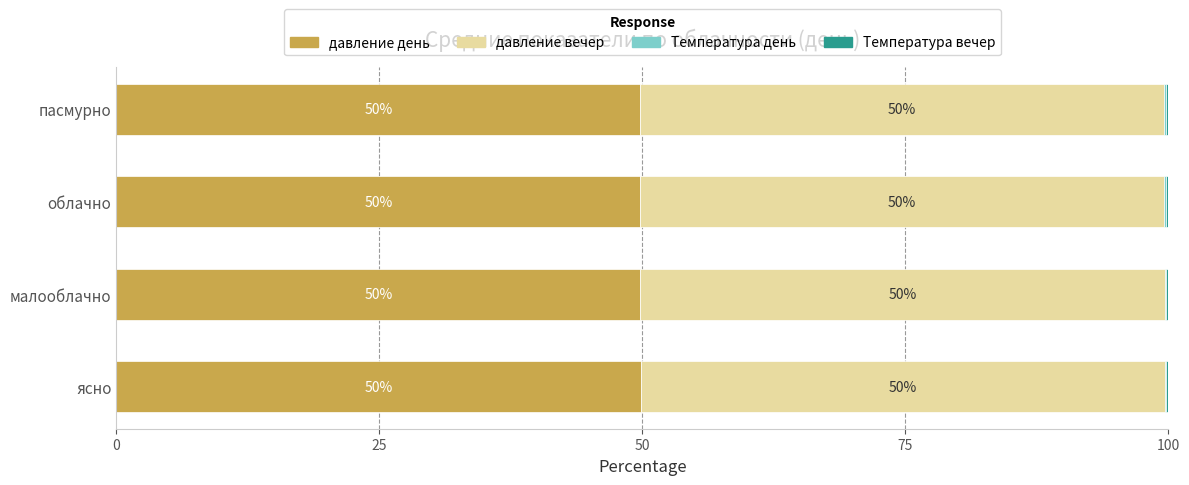

What is the total value across all series at облачно?

100.0